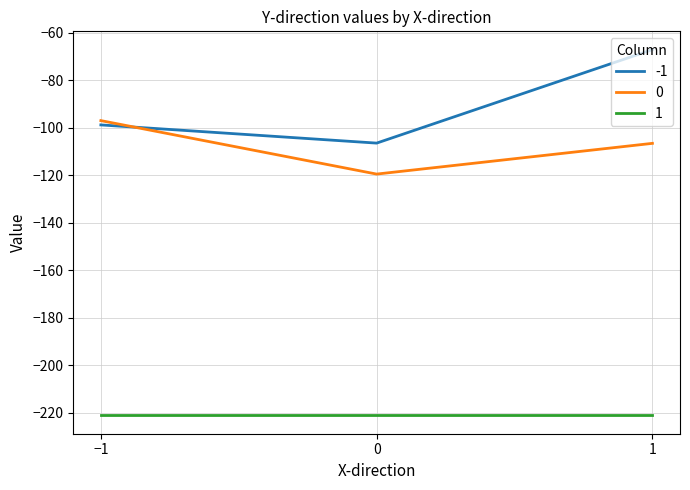

At 1, list the series in order from largest to smallest.

-1, 0, 1